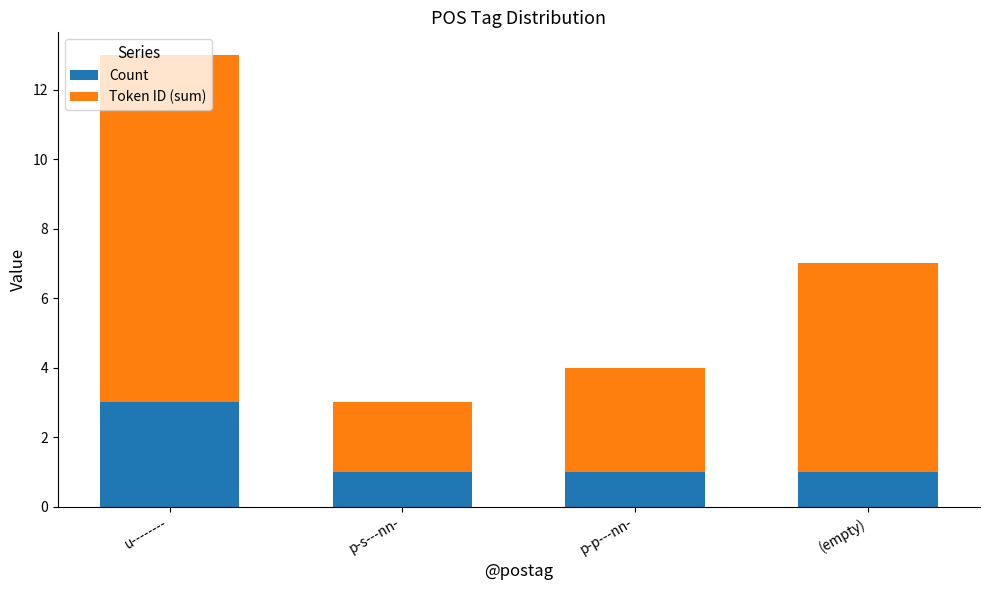

Is it true that Count equals 1 at p-s---nn-?

True